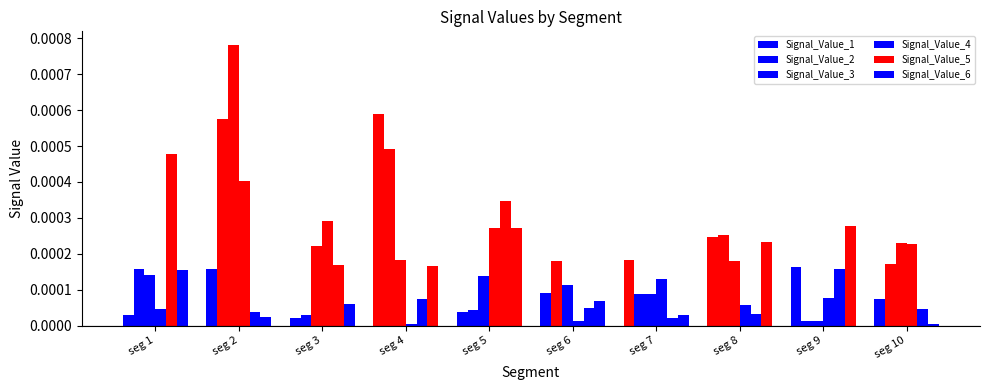

True or false: Signal_Value_1 has a value of 0.0 at seg 10.

True